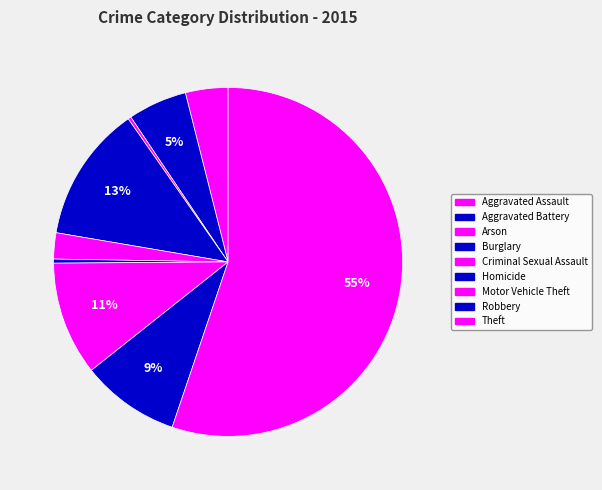

Between Criminal Sexual Assault and Arson, which is larger?

Criminal Sexual Assault